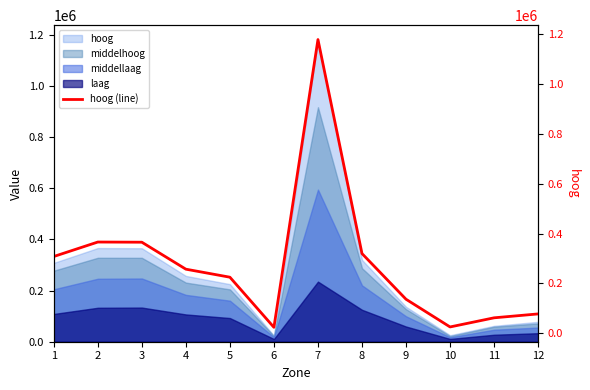

The value at 3 is 235915.1. True or false?

False